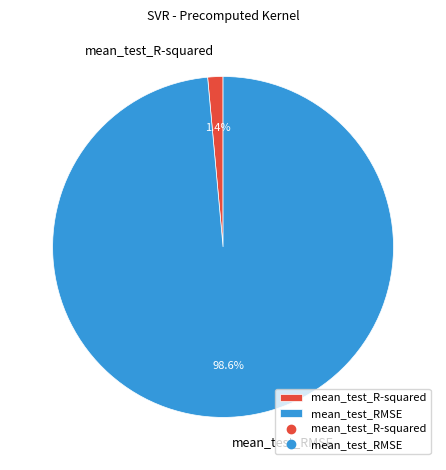

To the nearest percent, what portion does mean_test_RMSE represent?

99%